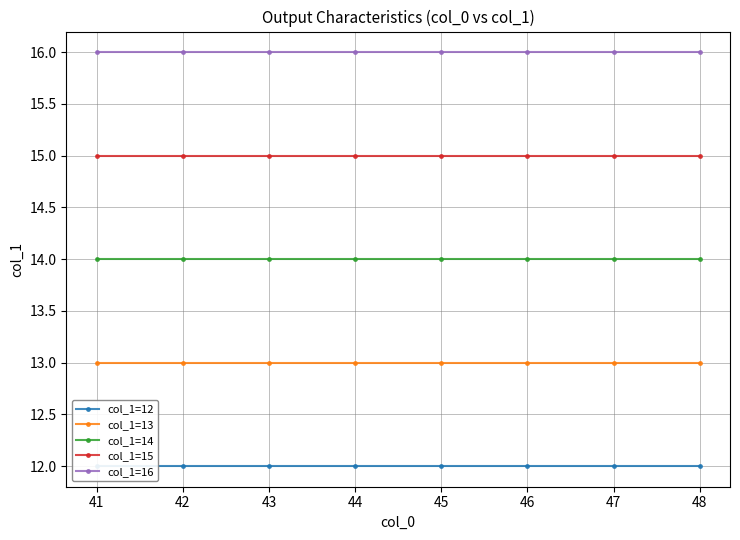

True or false: col_1=14 and col_1=13 intersect in this chart.

False